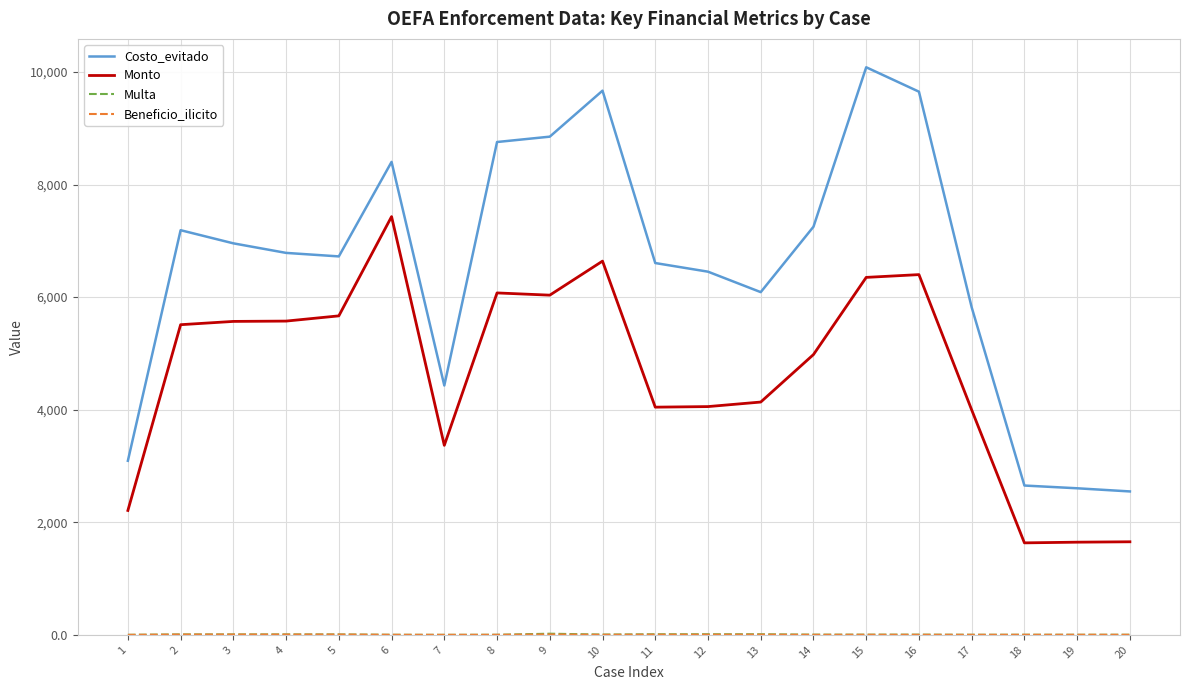

At how many categories does at least one series exceed 8189?

6